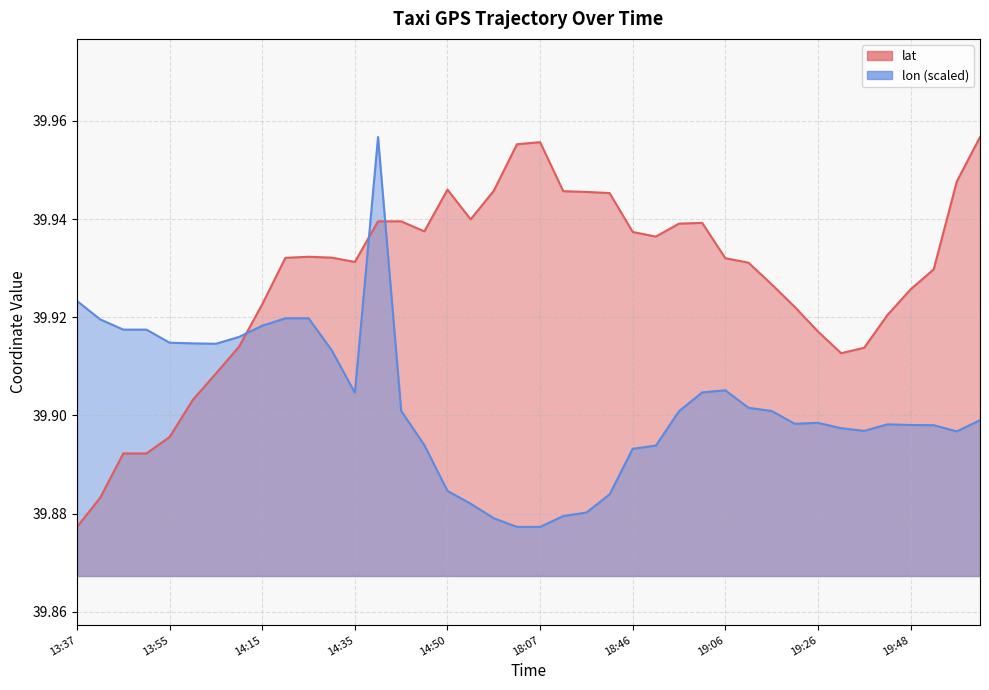

True or false: lat and lon intersect in this chart.

True